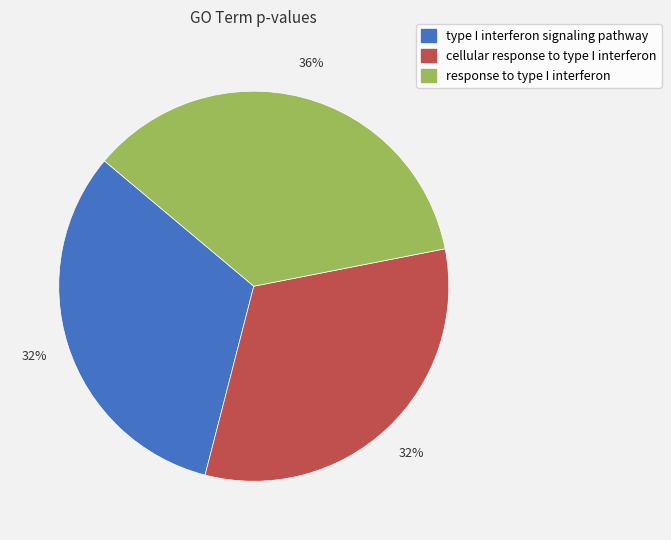

To the nearest percent, what is the average slice percentage?

33%